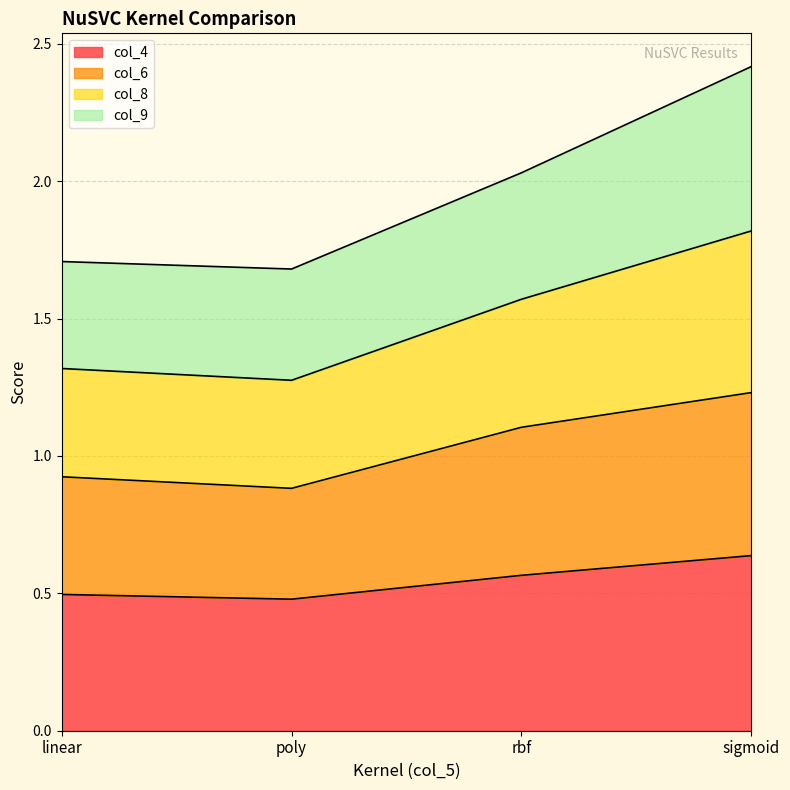

How many lines are shown in the chart?

4